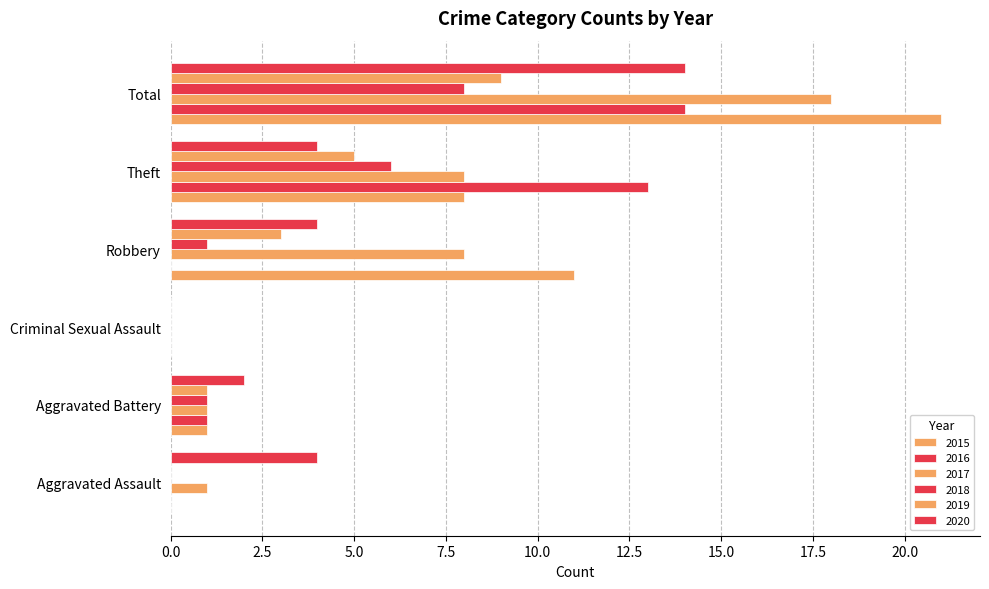

How many categories are shown in the chart?

6